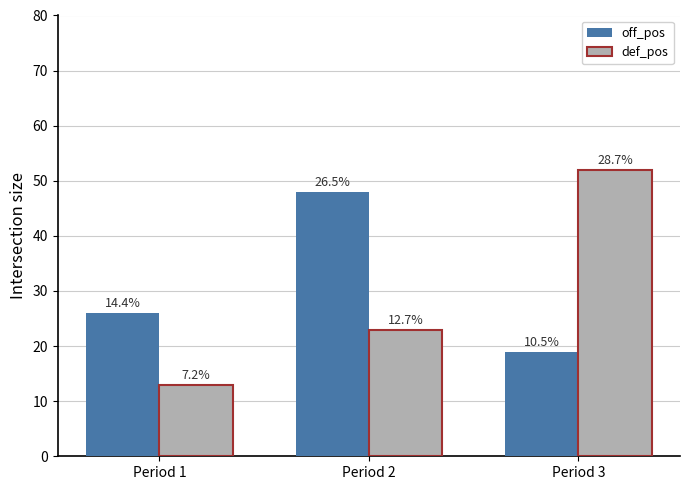

What is the sum of all off_pos values?

93